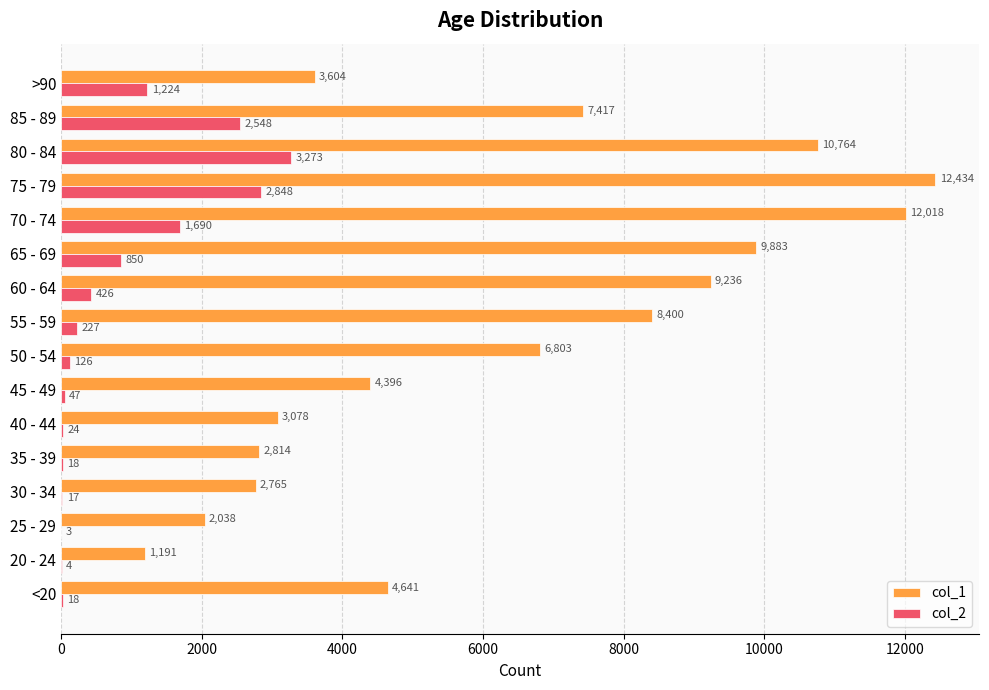

Where is col_2 nearest to the value 1638?

70 - 74